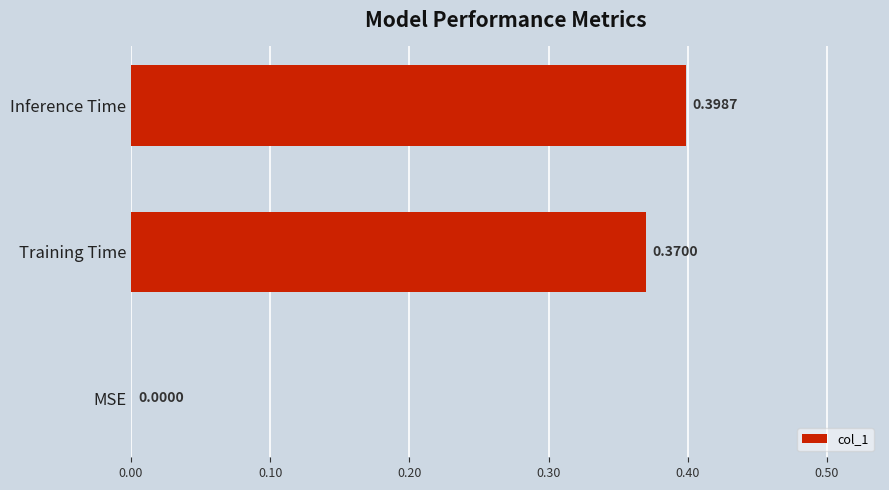

What is the change in value from MSE to Training Time?

+0.4